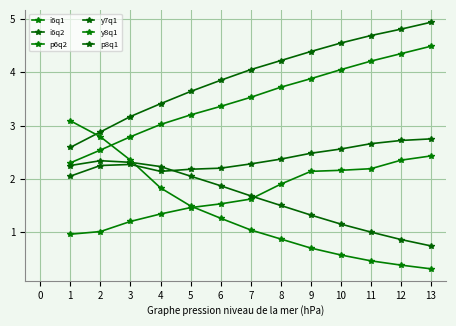

How many distinct data groups are displayed?

6